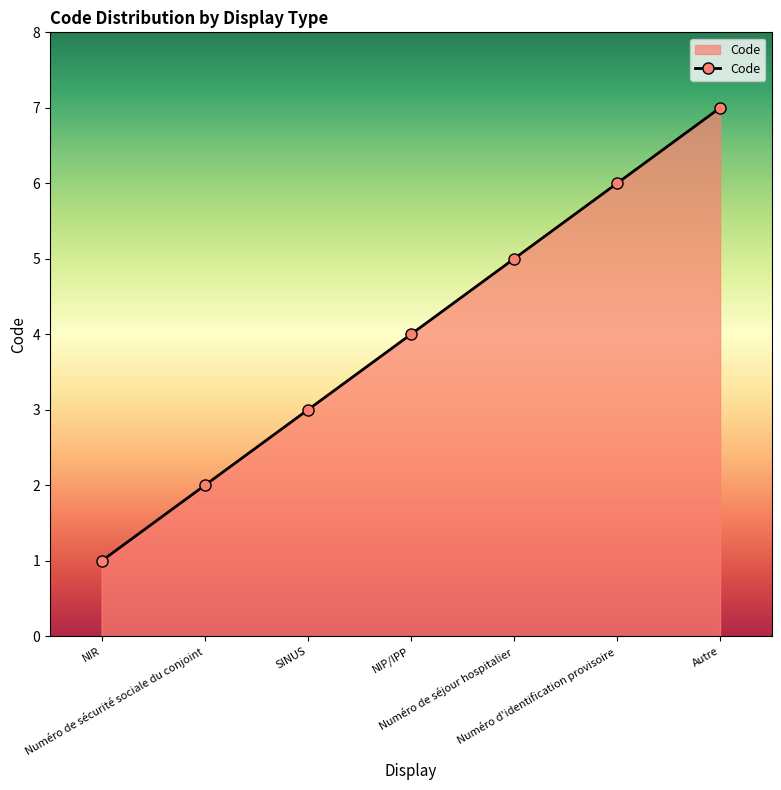

List the labels in order of value, largest first.

Autre, Numéro d'identification provisoire, Numéro de séjour hospitalier, NIP/IPP, SINUS, Numéro de sécurité sociale du conjoint, NIR